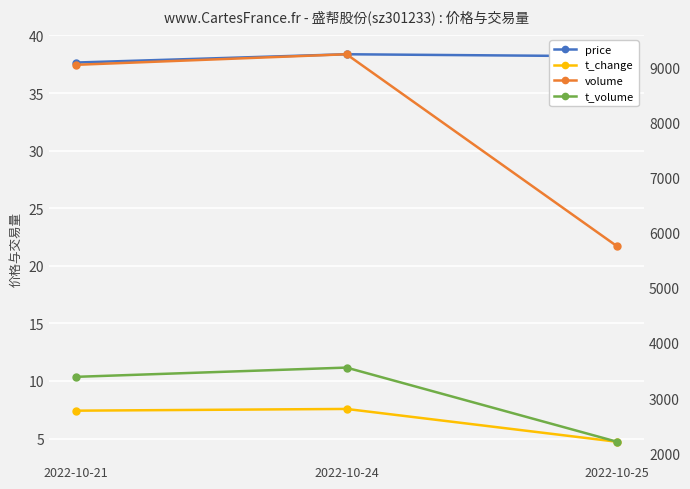

Reading right to left, list all the values displayed in this chart.

price: 38.2	38.4	37.6
t_change: 4.7	7.6	7.4
volume: 5756.0	9243.0	9051.0
t_volume: 2206.0	3553.0	3385.0